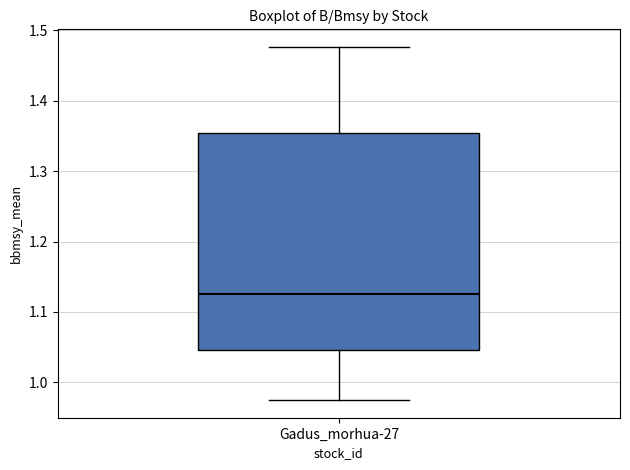

Transcribe this box plot: give where the median line is, the range the box spans, and where the two whiskers end, as read against the y-axis. The values are not printed on the chart, so give them approximately, as read against the axis.

median 1.13, box 1.05 to 1.35, whiskers 0.97 to 1.48